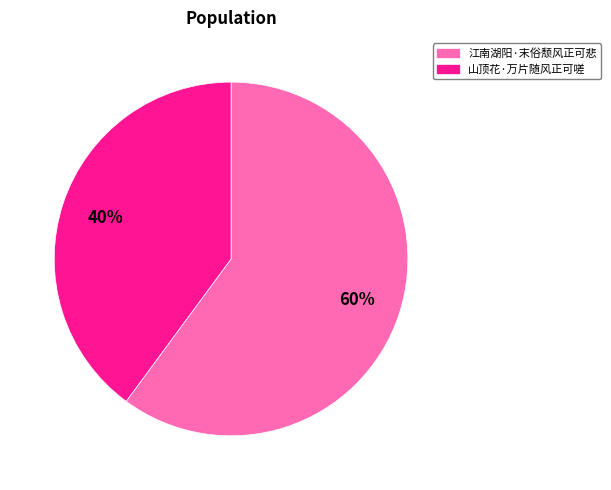

To the nearest percent, what is the average slice percentage?

50%